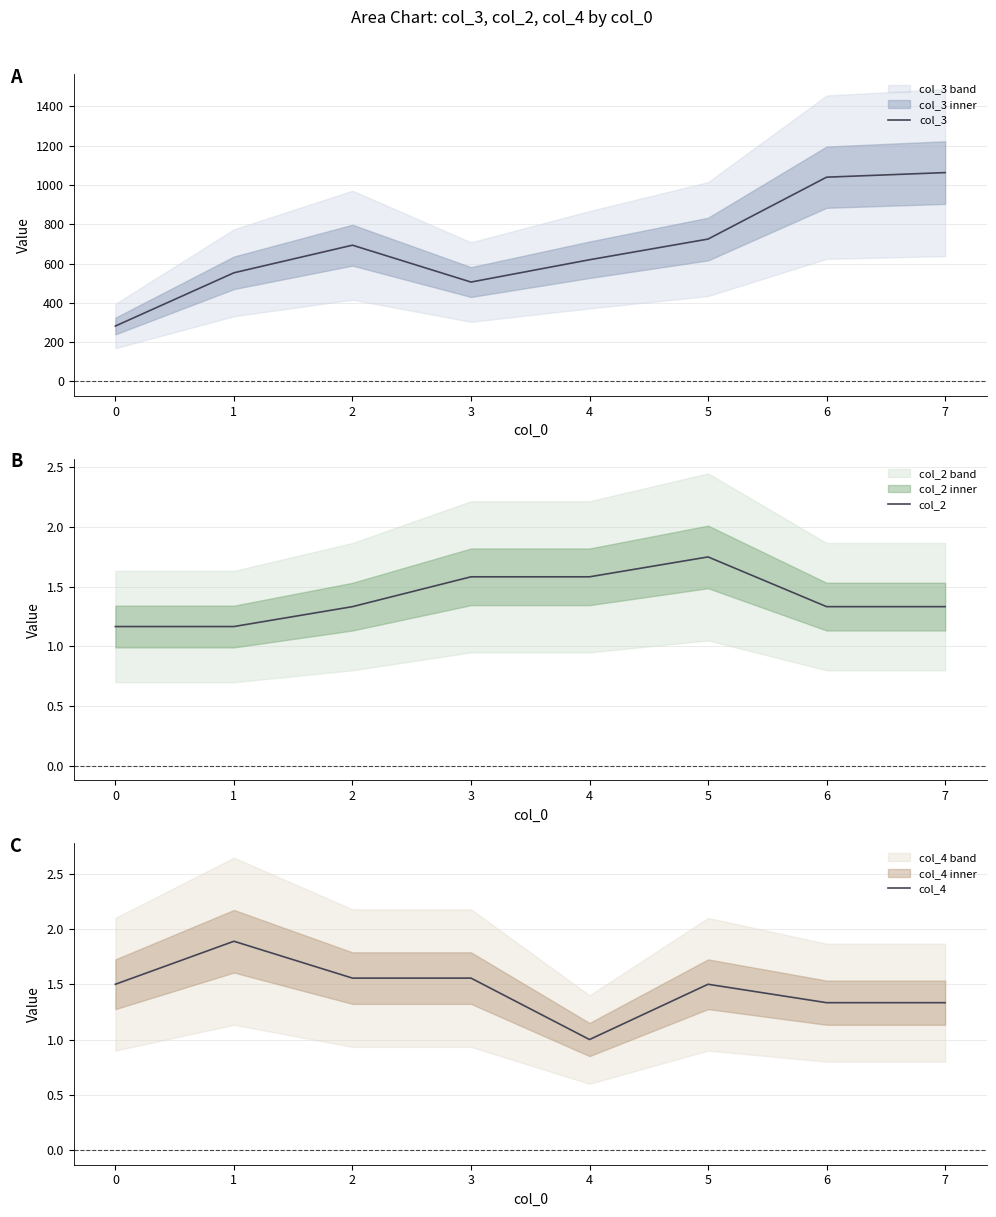

Reading left to right, what are all the values shown in this chart?

col_3: 282.0	552.9	693.4	505.8	619.3	724.6	1039.6	1062.9
col_2: 1.2	1.2	1.3	1.6	1.6	1.8	1.3	1.3
col_4: 1.5	1.9	1.6	1.6	1.0	1.5	1.3	1.3